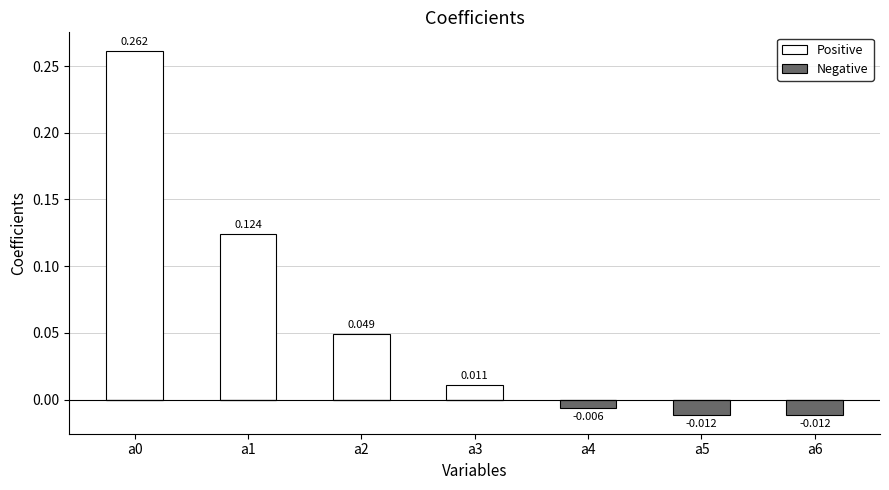

The value of Positive at a1 is 0.1. True or false?

True